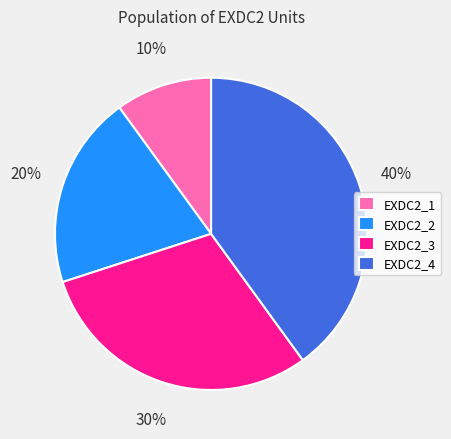

True or false: EXDC2_3 accounts for 41% of the total.

False